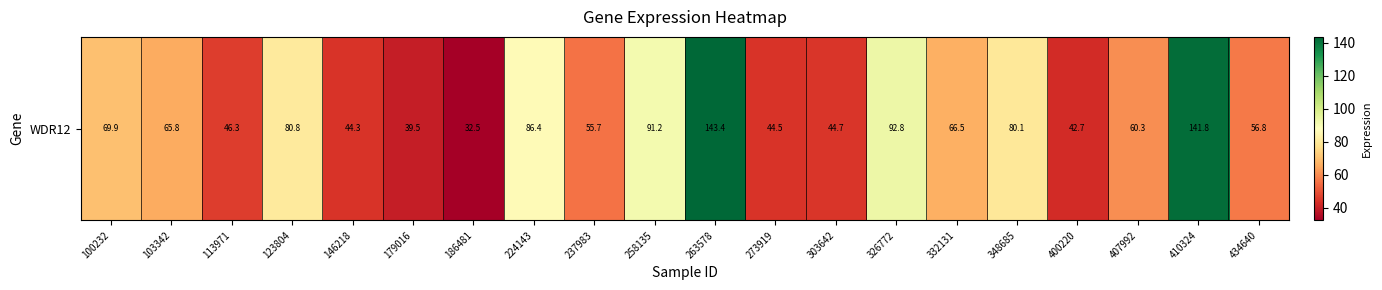

Reading left to right, what are all the values shown in this chart?

69.9	65.8	46.3	80.8	44.3	39.5	32.5	86.4	55.7	91.2	143.4	44.5	44.7	92.8	66.5	80.1	42.7	60.3	141.8	56.8